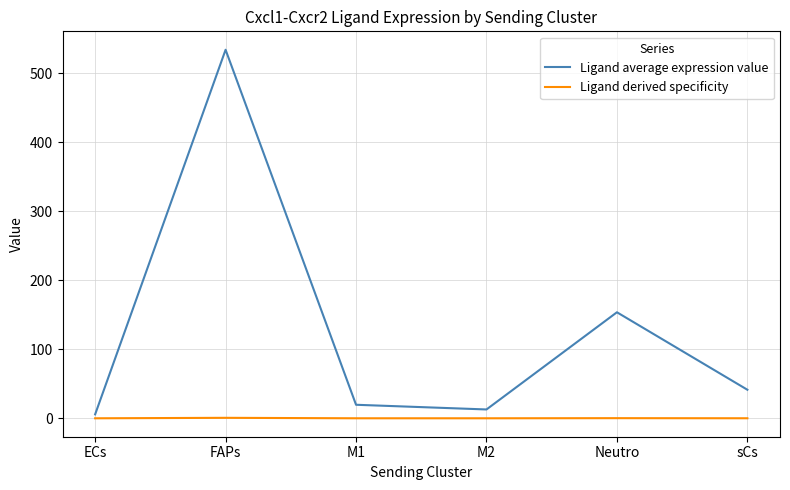

What is the spread (max minus min) of values at ECs?

5.7